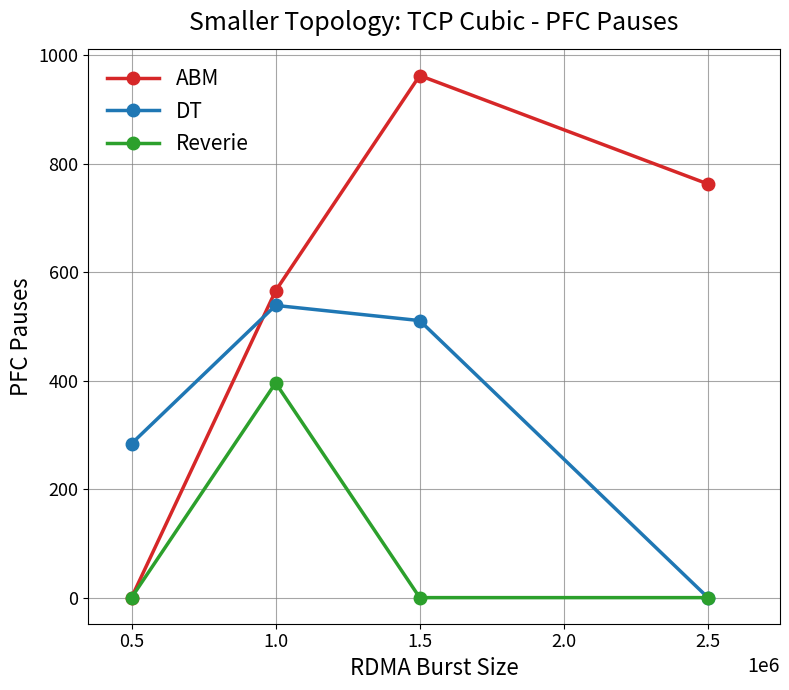

At how many categories does at least one series exceed 53?

4